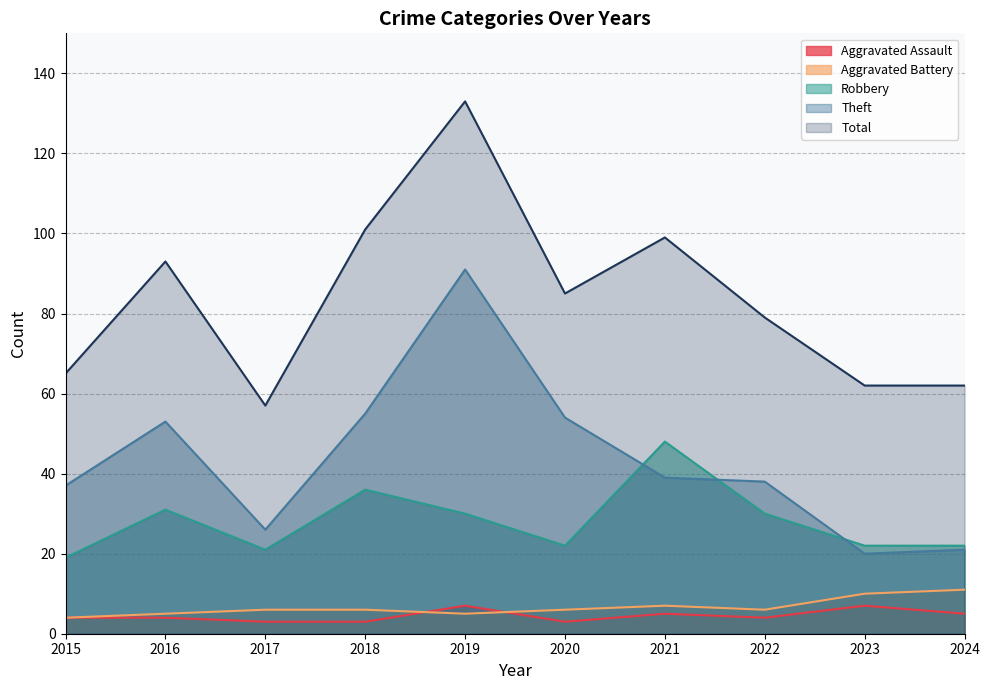

What is the value of the Aggravated Battery point at the 8th from the left?

6